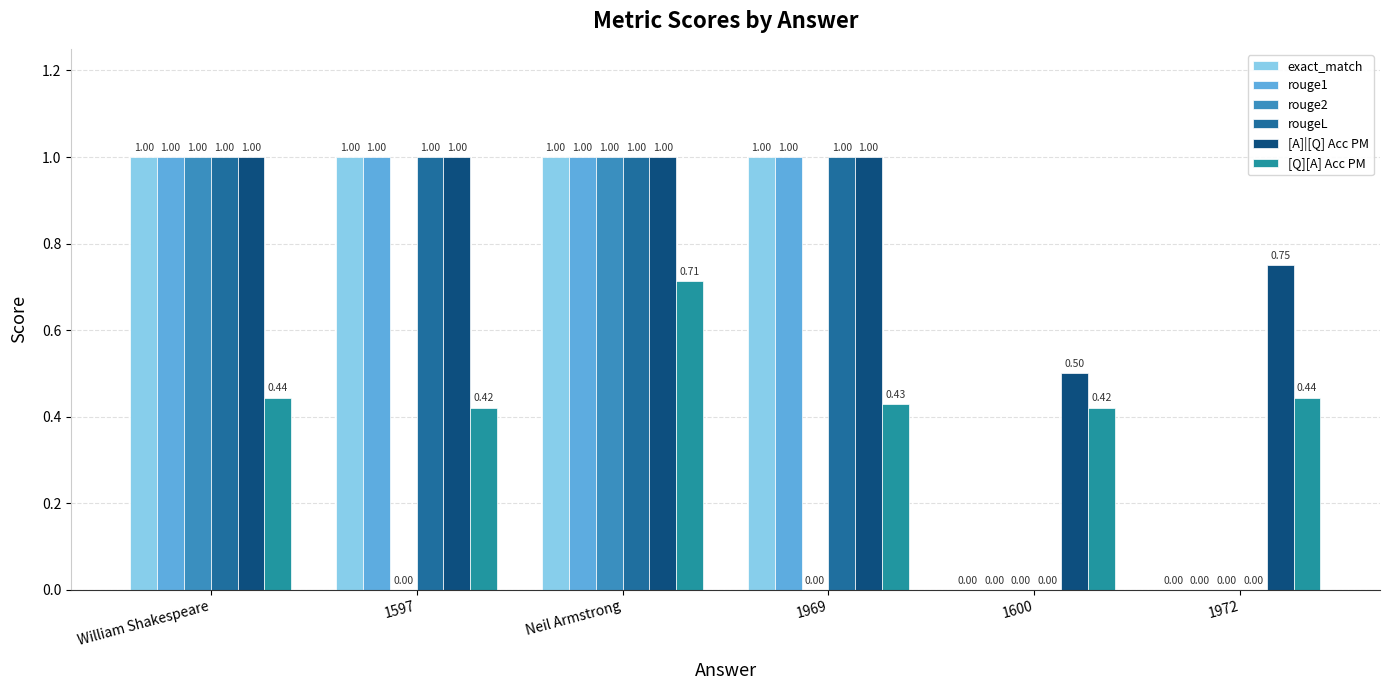

Does the chart contain stacked bars?

No